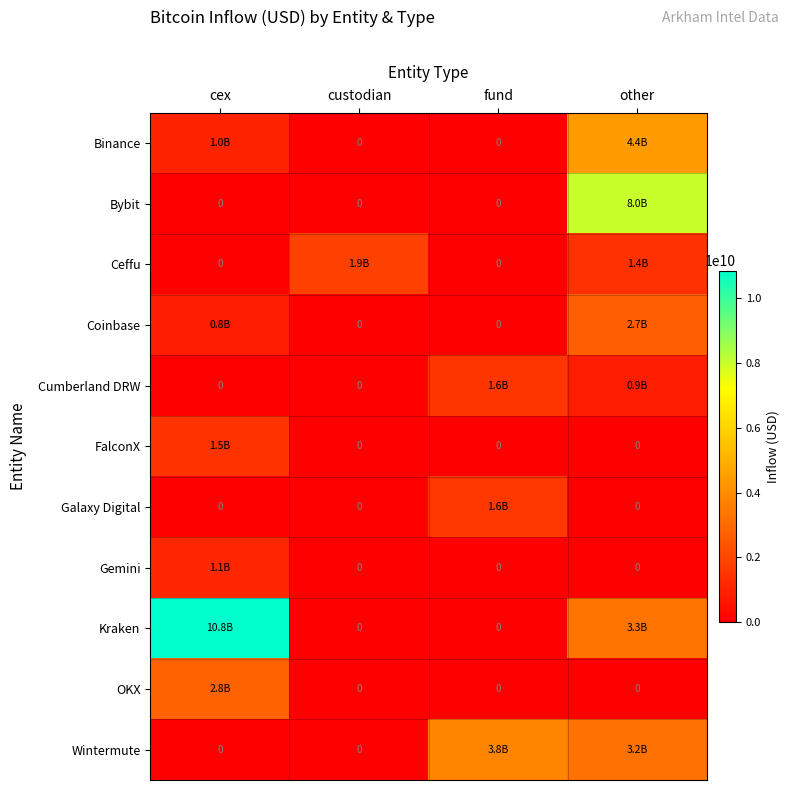

List the labels in order of Wintermute value, smallest first.

cex, custodian, other, fund